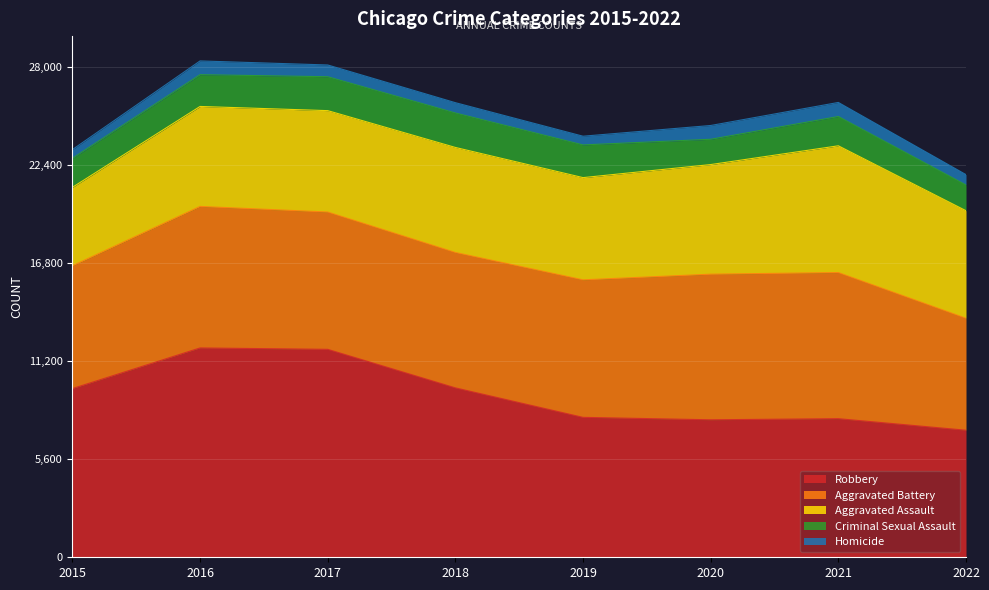

True or false: Criminal Sexual Assault and Aggravated Assault intersect in this chart.

False